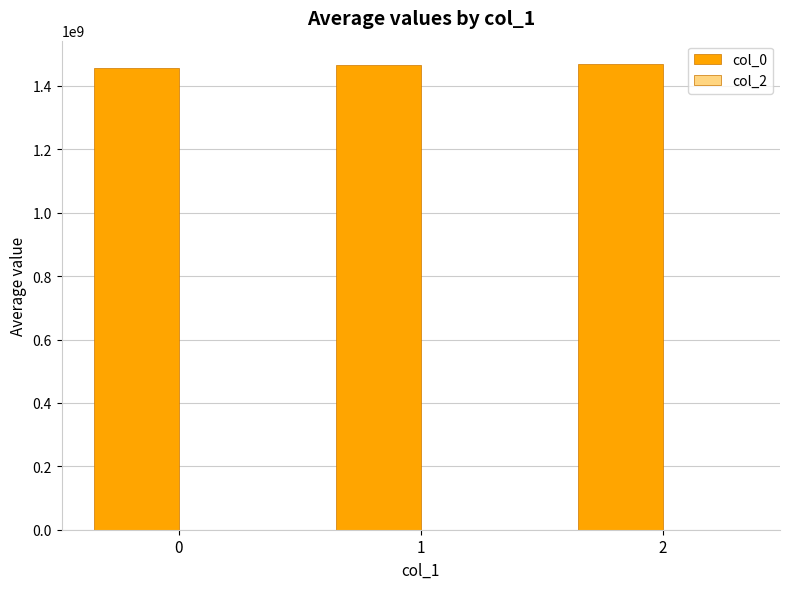

Does the chart contain stacked bars?

No